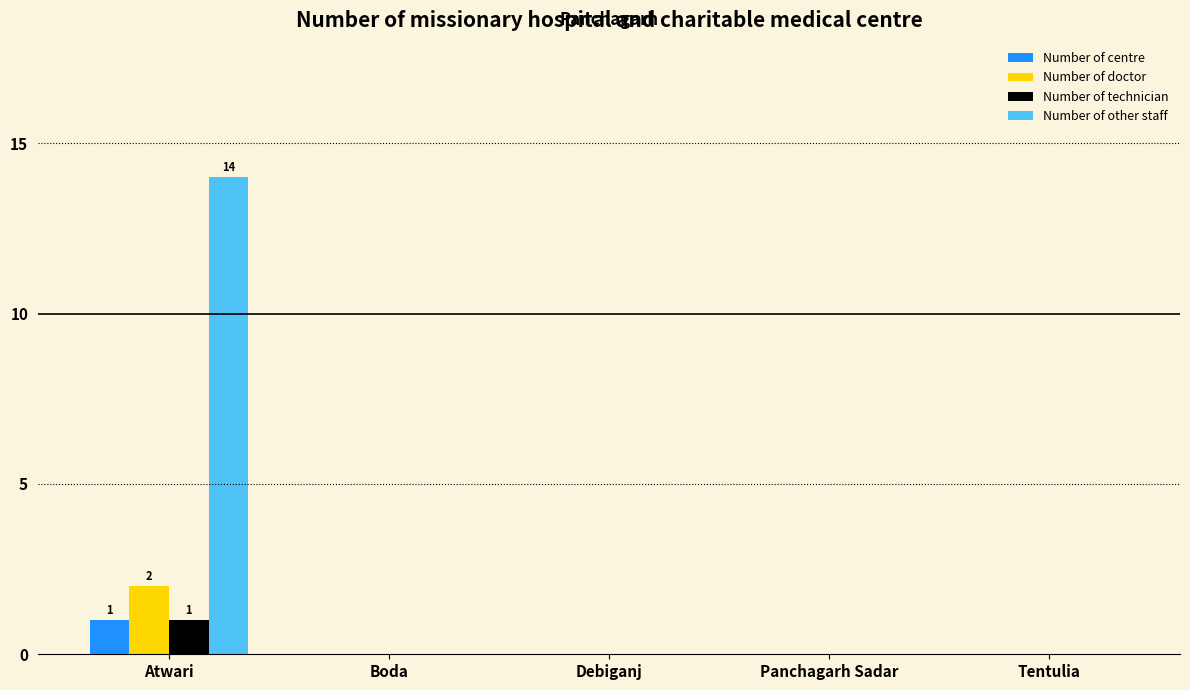

Are the bars horizontal?

No